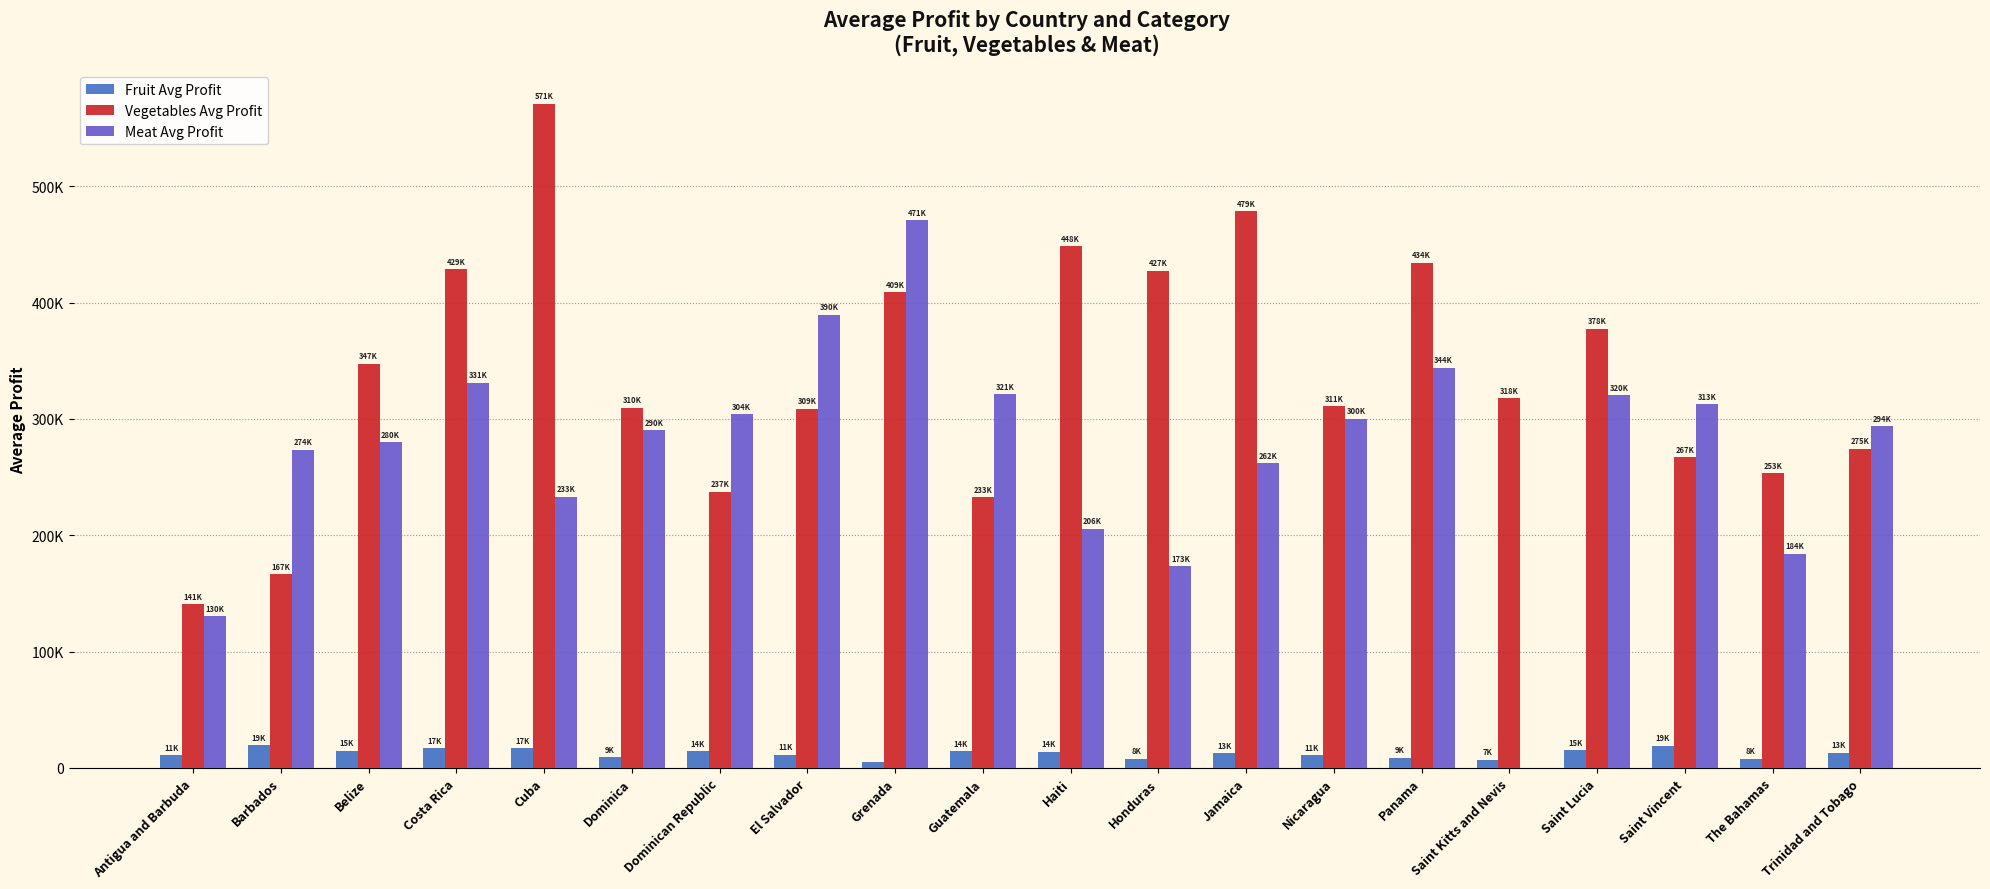

Reading right to left, list all the values displayed in this chart.

Fruit Avg Profit: 13059.8	8022.9	19133.0	15415.0	7222.3	8833.5	10933.6	12800.3	8104.8	13817.7	14475.7	4953.8	11365.1	14326.6	9404.4	16987.1	16768.8	14858.9	19446.8	11076.0
Vegetables Avg Profit: 274599.7	253372.3	267308.2	377559.5	317846.9	434239.7	310902.6	478588.5	427327.0	448336.6	232665.6	408787.8	308937.2	237255.2	309673.7	571137.1	428625.6	347494.6	166647.4	140558.9
Meat Avg Profit: 293756.3	184327.0	312712.4	320262.8	0.0	343900.7	300300.0	262147.6	173258.8	205557.7	321476.7	471030.6	389627.3	303865.5	290278.6	233070.9	331331.0	280070.3	273621.9	130358.8